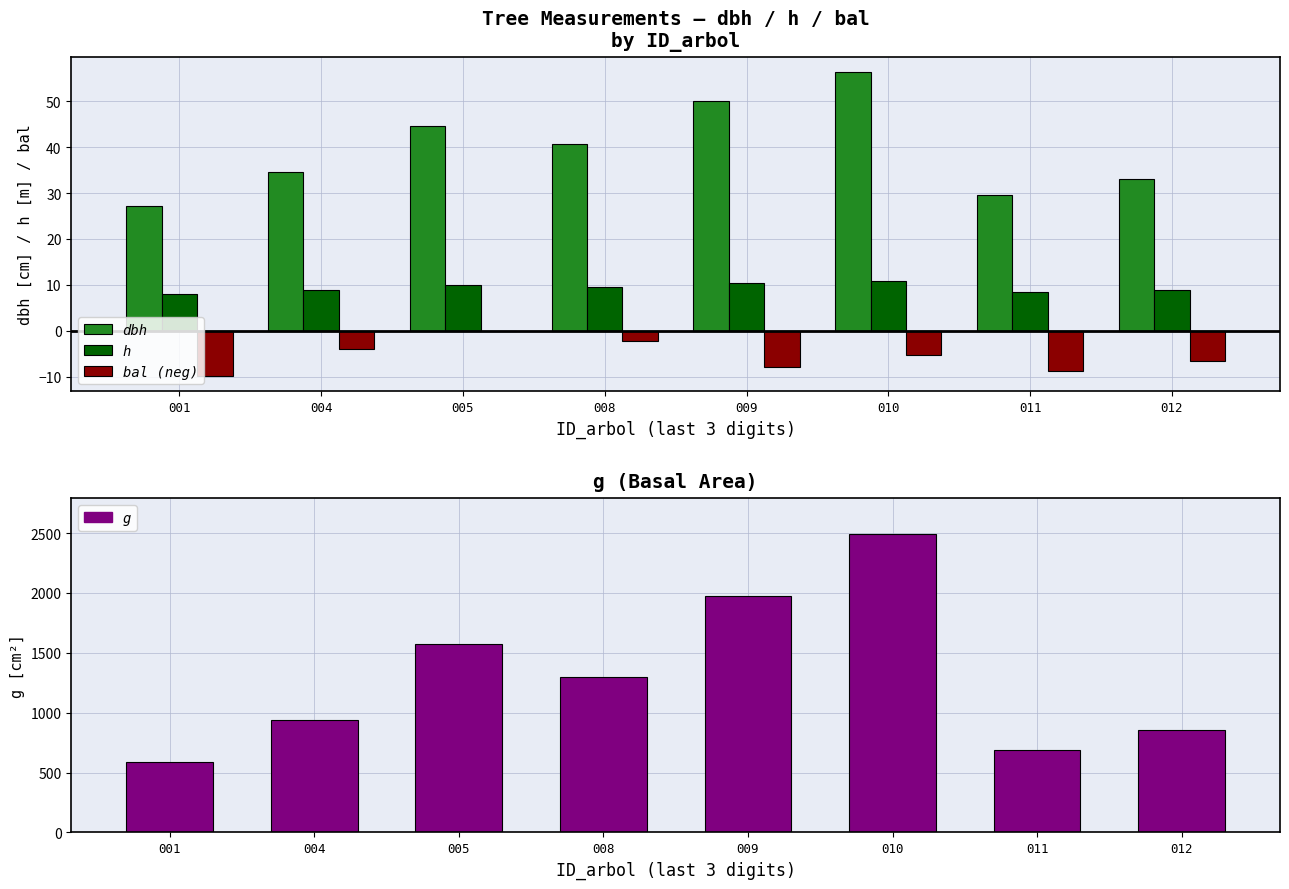

Which series has the widest spread of values?

g